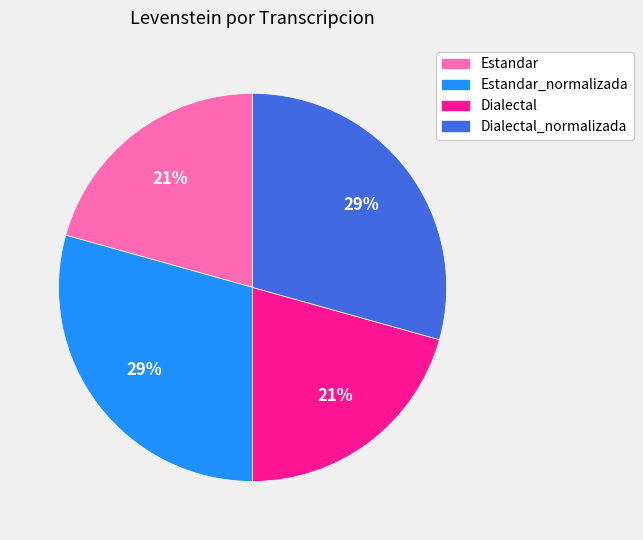

True or false: Dialectal_normalizada accounts for 29% of the total.

True